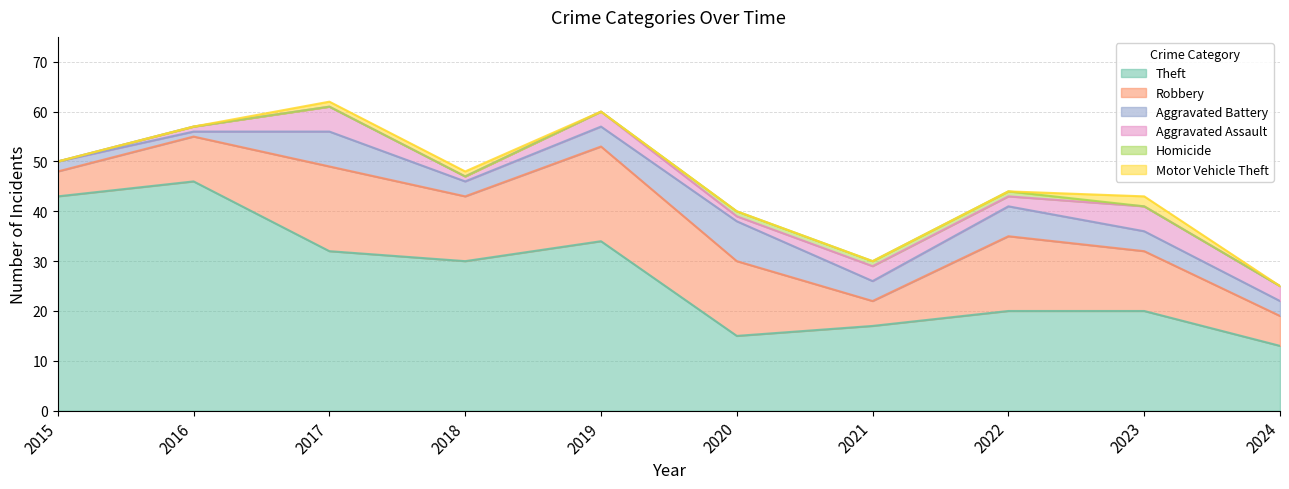

Which series has the widest spread of values?

Theft